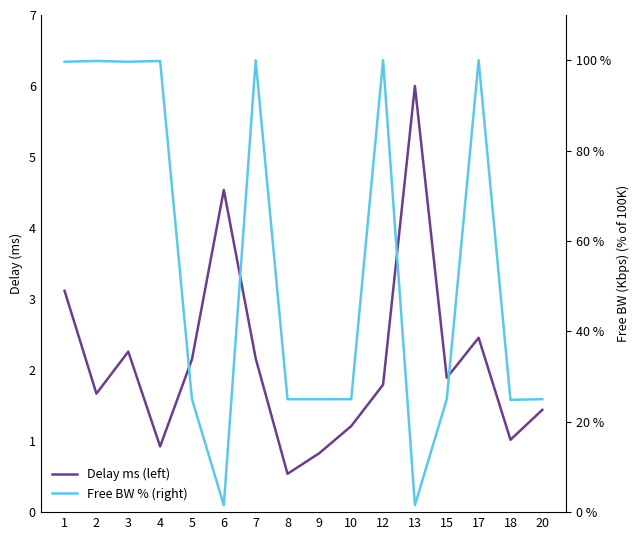

What is the sum of the Delay ms (left) values at 12 and 6?

6.3